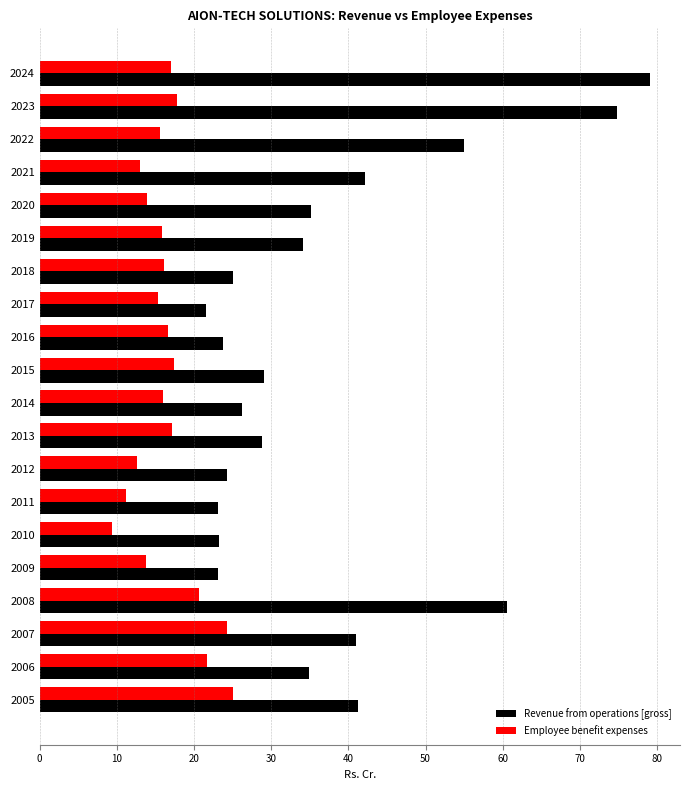

The value of Employee benefit expenses at 2009 is 4.3. True or false?

False